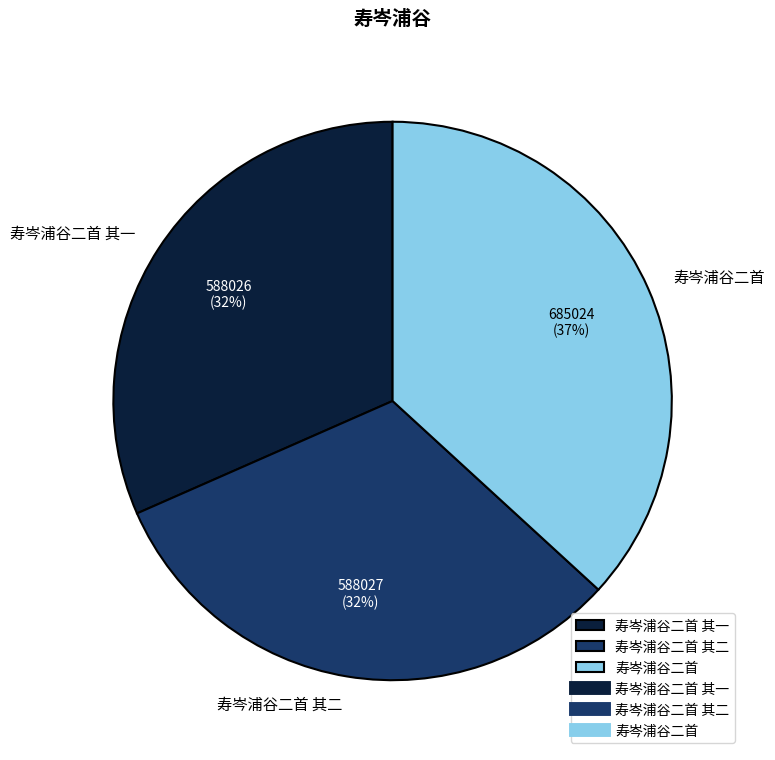

How many slices are in this pie chart?

3